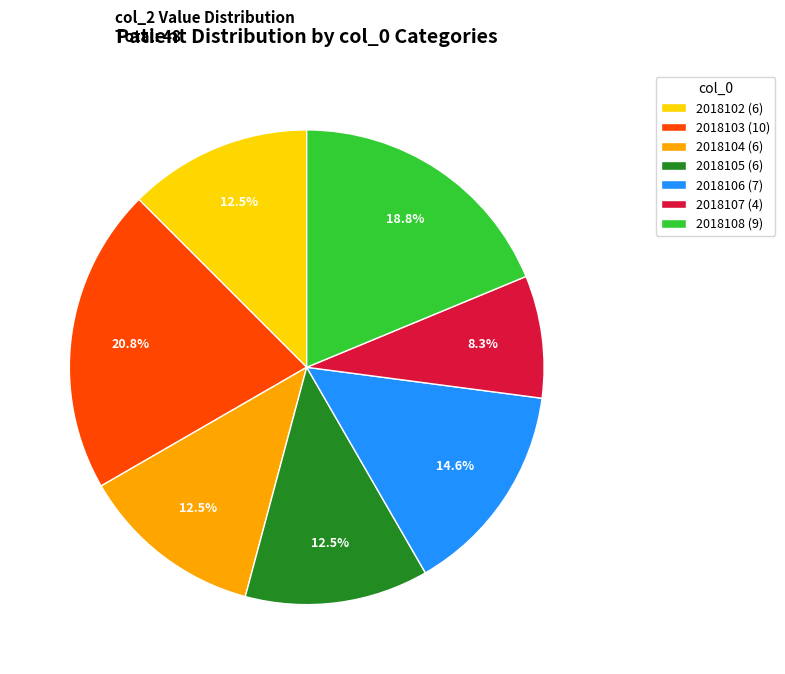

Count the number of slices in the pie.

7